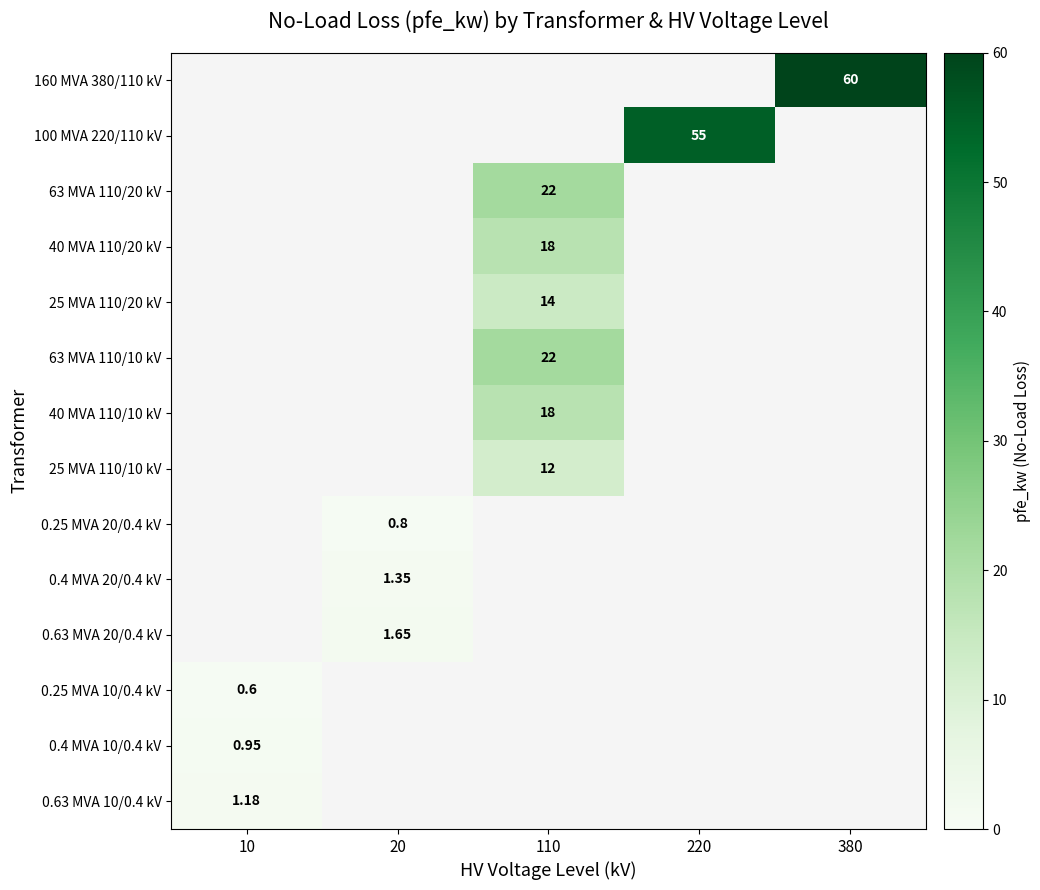

Is the value of 25 MVA 110/20 kV at 110 greater than the value of 160 MVA 380/110 kV at 380?

No